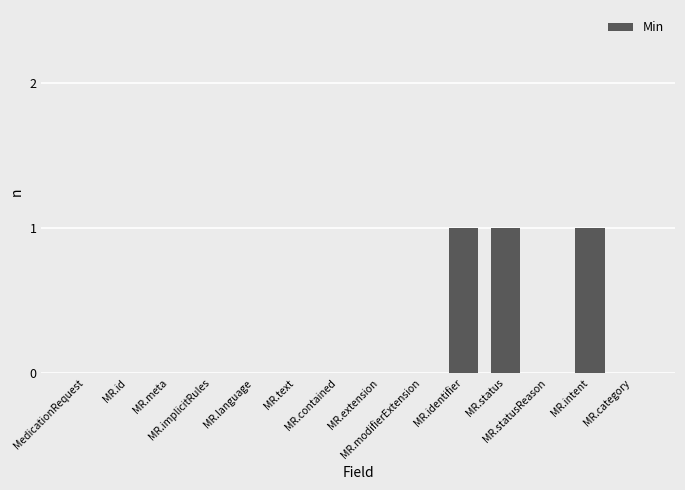

Reading left to right, extract all data points from this chart.

0	0	0	0	0	0	0	0	0	1	1	0	1	0